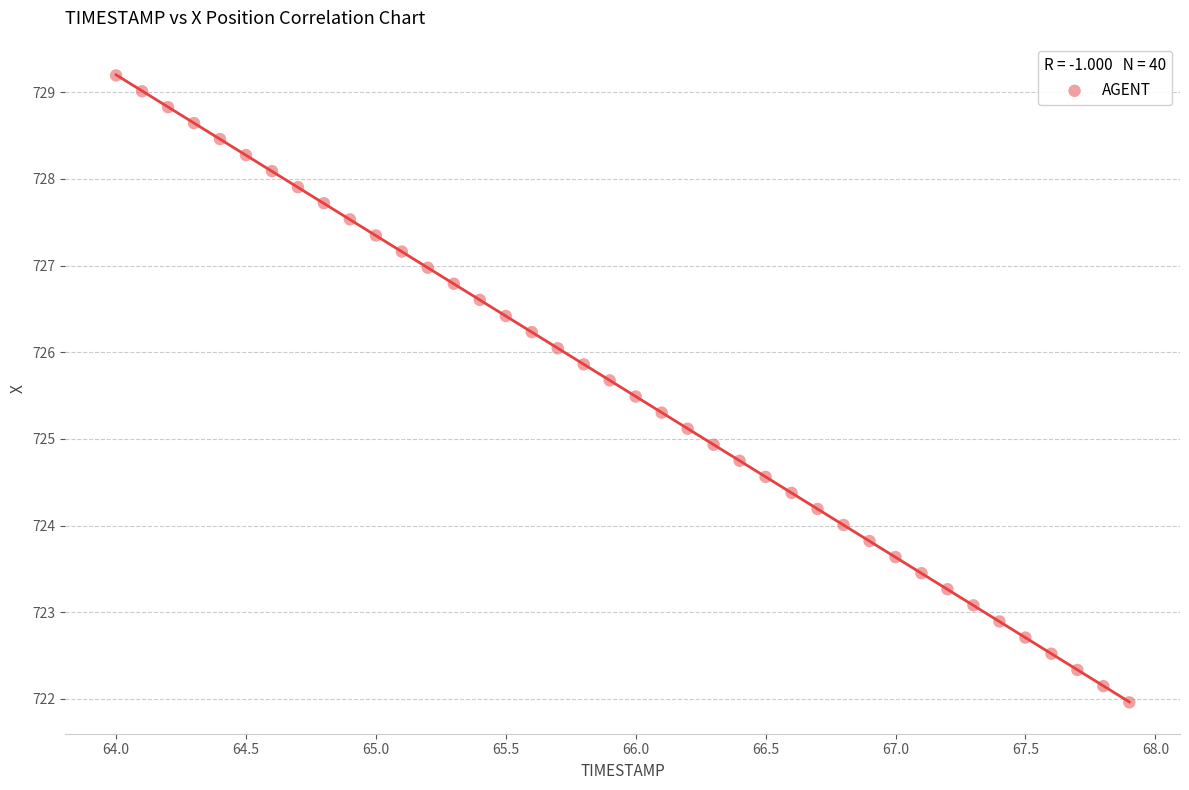

What is the range of X values (max minus min)?

3.9